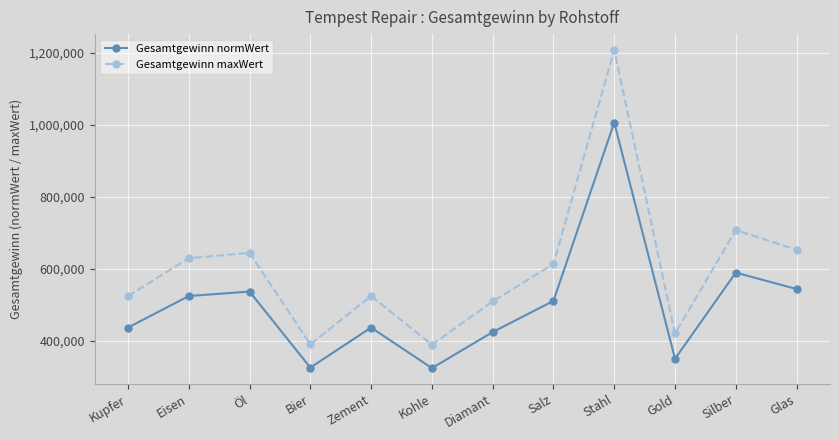

Where does the Gesamtgewinn maxWert series first go above 613800?

Eisen